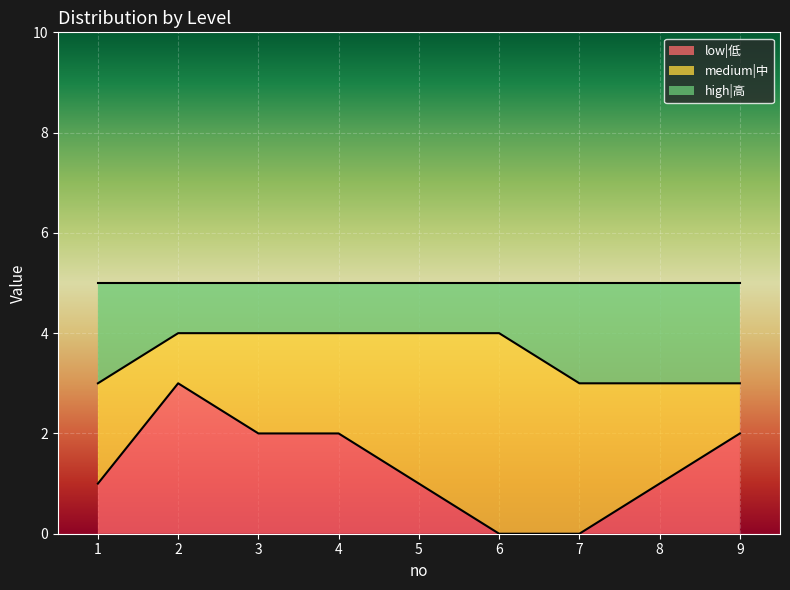

What is the maximum value for low|低?

3